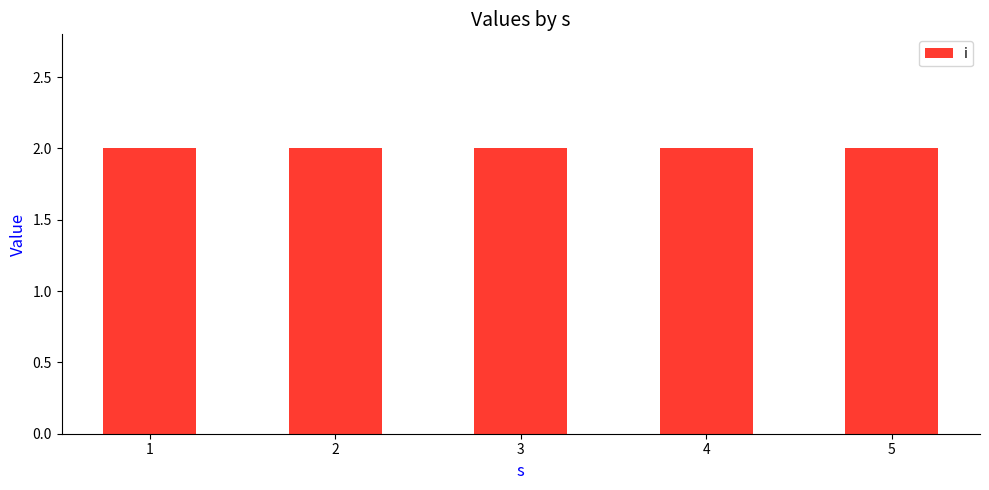

At which label does i reach its peak?

1